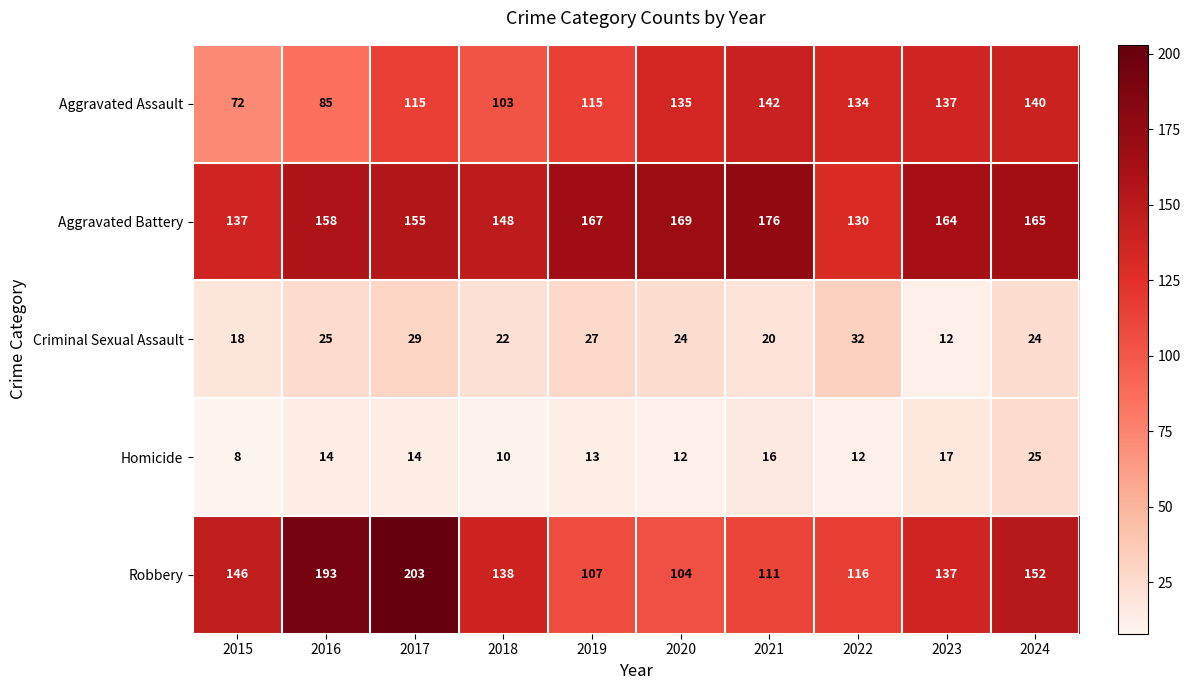

True or false: Criminal Sexual Assault has a value of 39 at 2020.

False